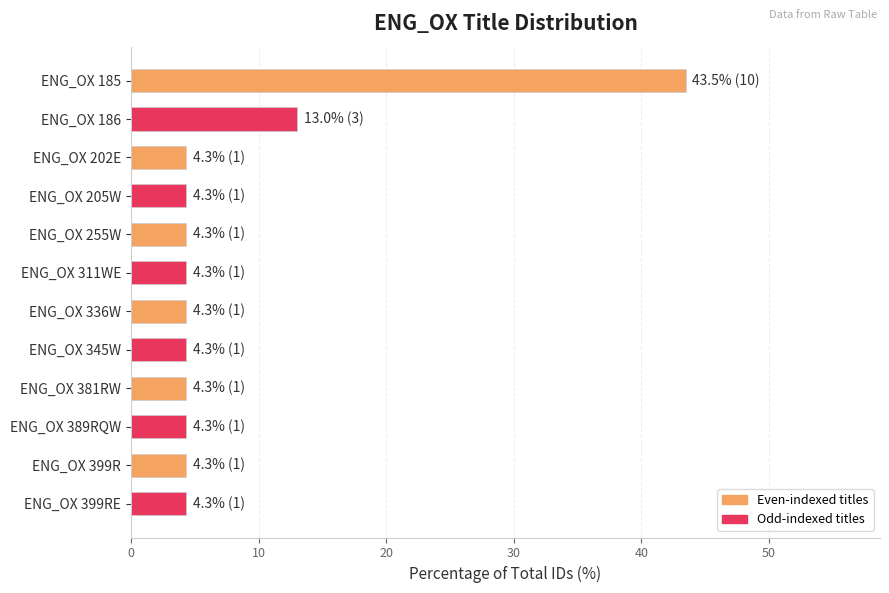

What is the ratio of the value at ENG_OX 345W to the value at ENG_OX 186?

0.3